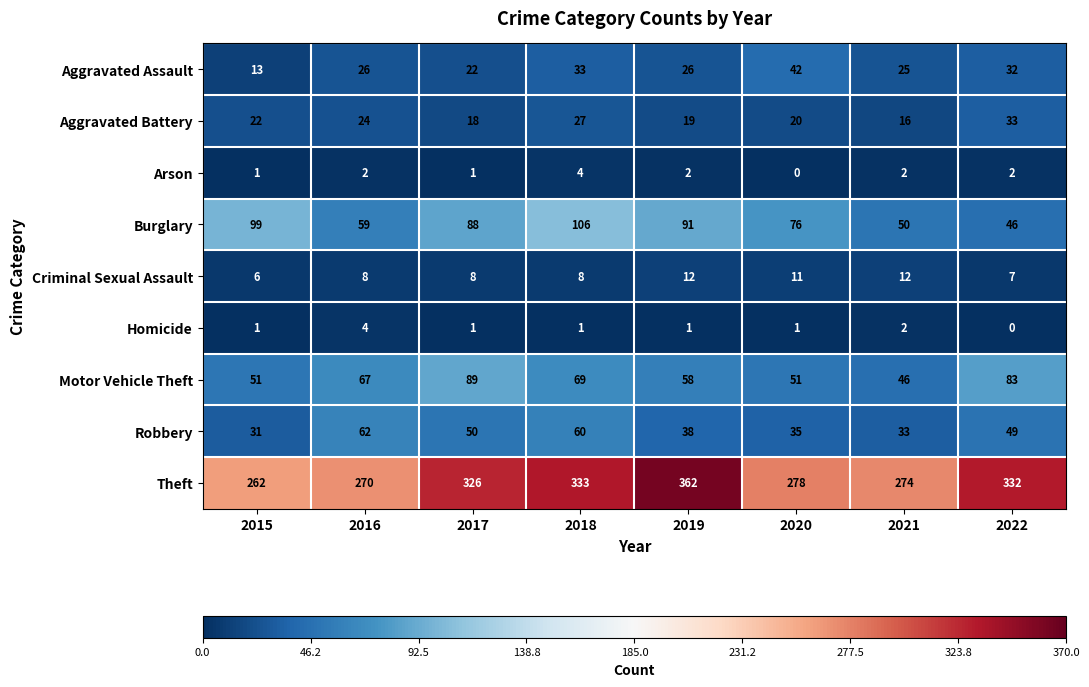

What is the average value of the Robbery series?

45